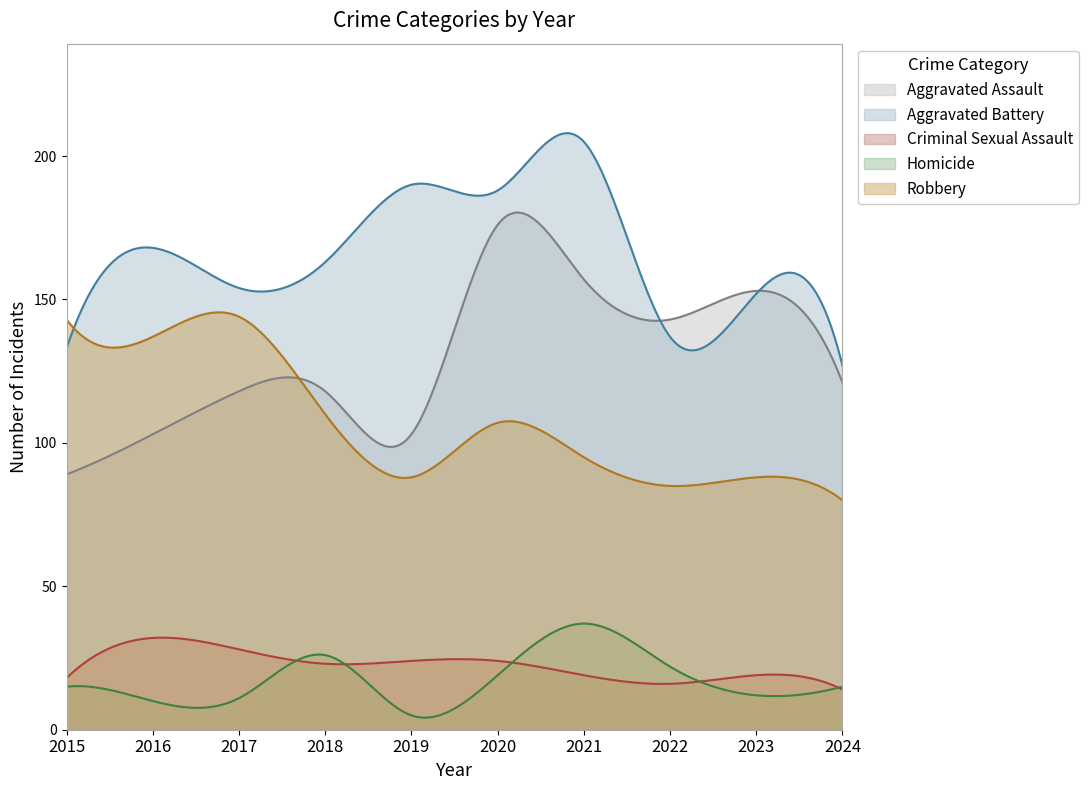

The Robbery series shows 144 at 2017. True or false?

True